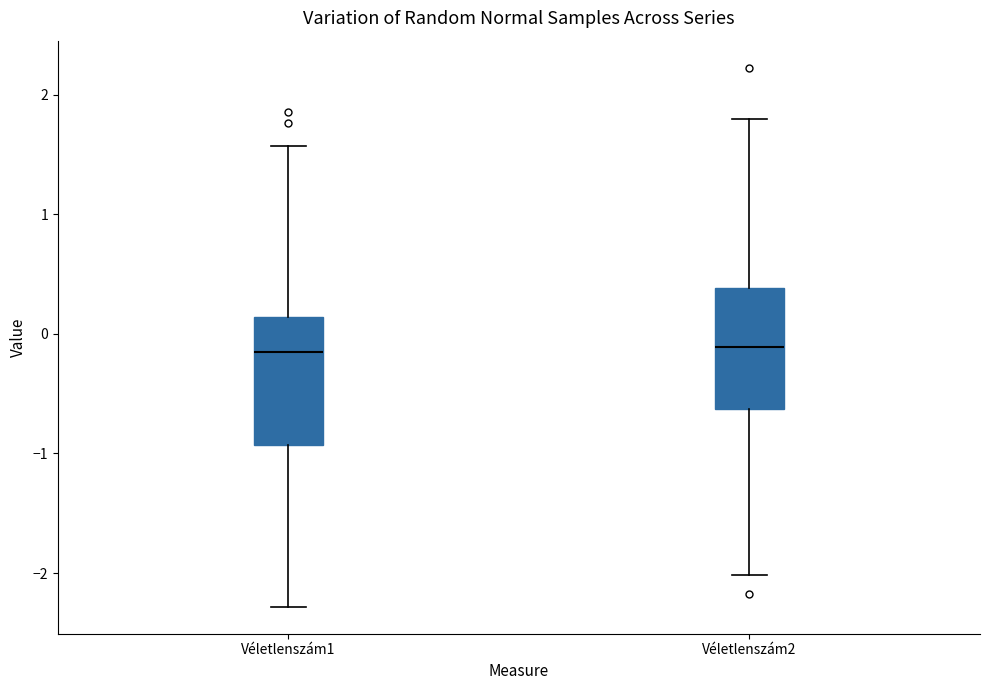

Reading left to right, transcribe this box plot: for each box, give where its median line is, the range the box spans, and where its two whiskers end, as read against the y-axis. The values are not printed on the chart, so give them approximately, as read against the axis.

Véletlenszám1: median -0.2, box -0.9 to 0.1, whiskers -2.3 to 1.6
Véletlenszám2: median -0.1, box -0.6 to 0.4, whiskers -2.0 to 1.8